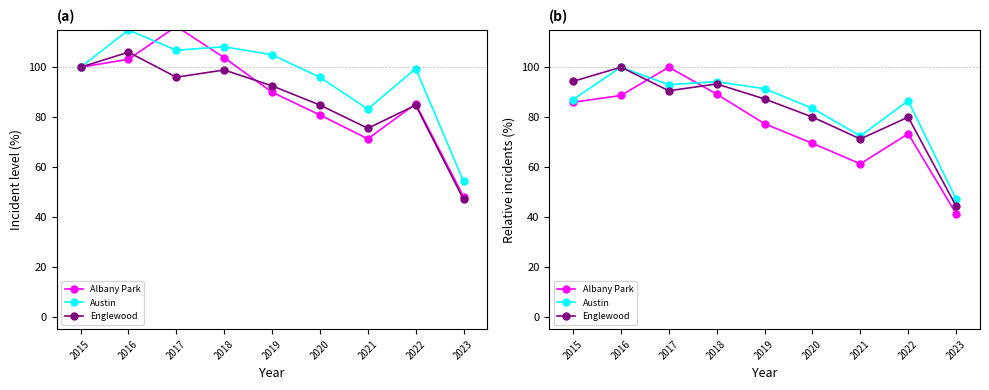

How many lines are shown in the chart?

3